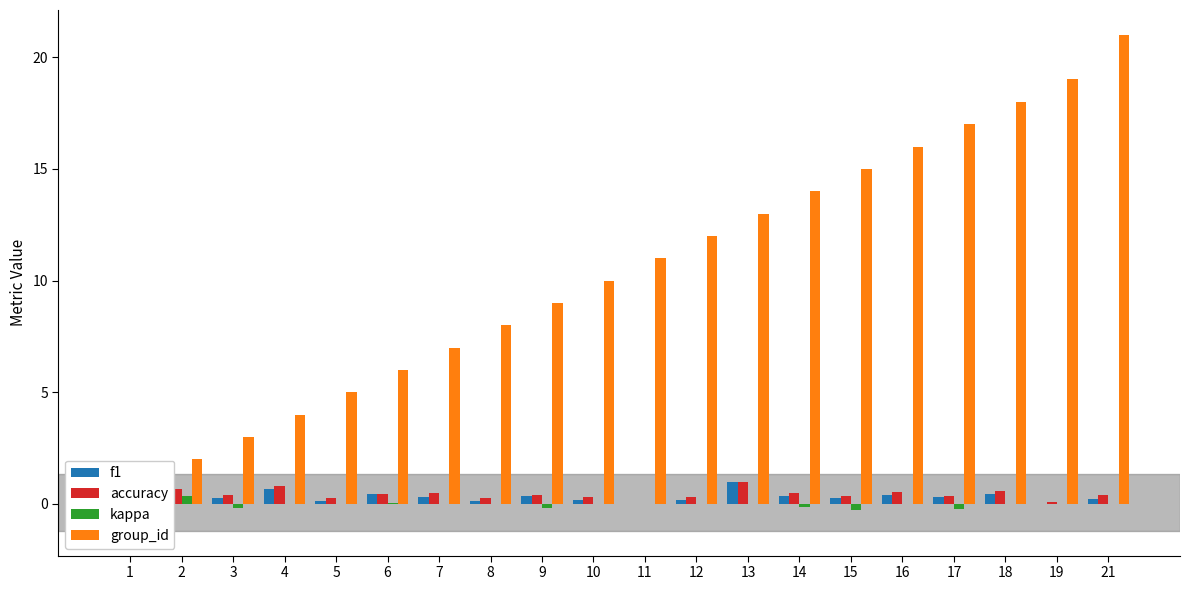

How many values in kappa are below zero?

5